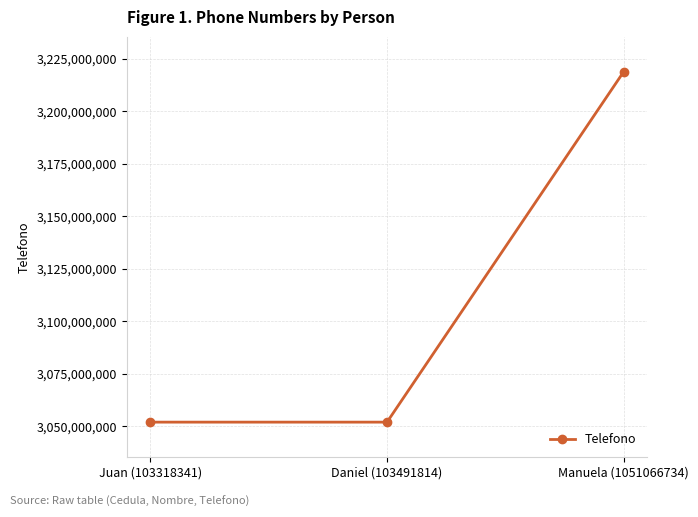

What is the approximate value at Manuela (1051066734)?

3218896433